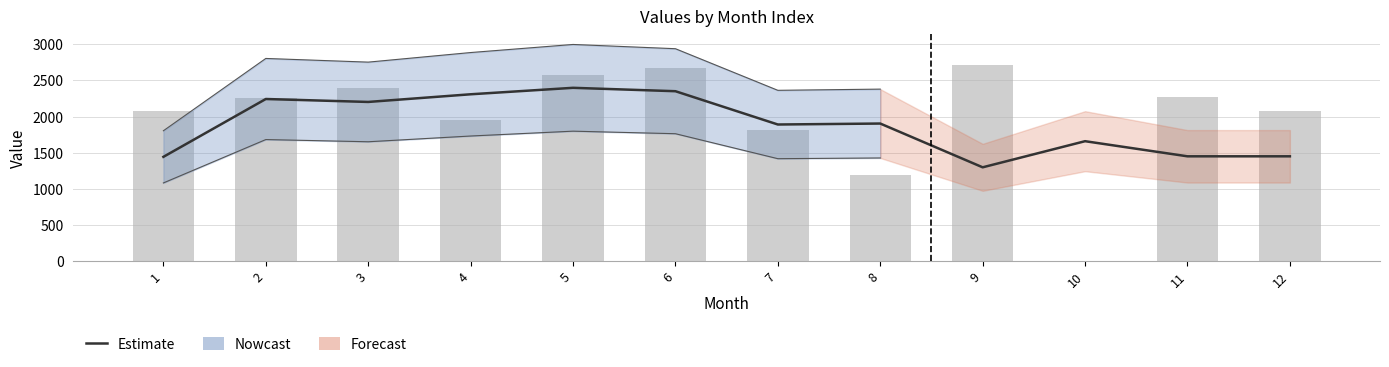

What is the difference between the values at 8 and 10?

244.1